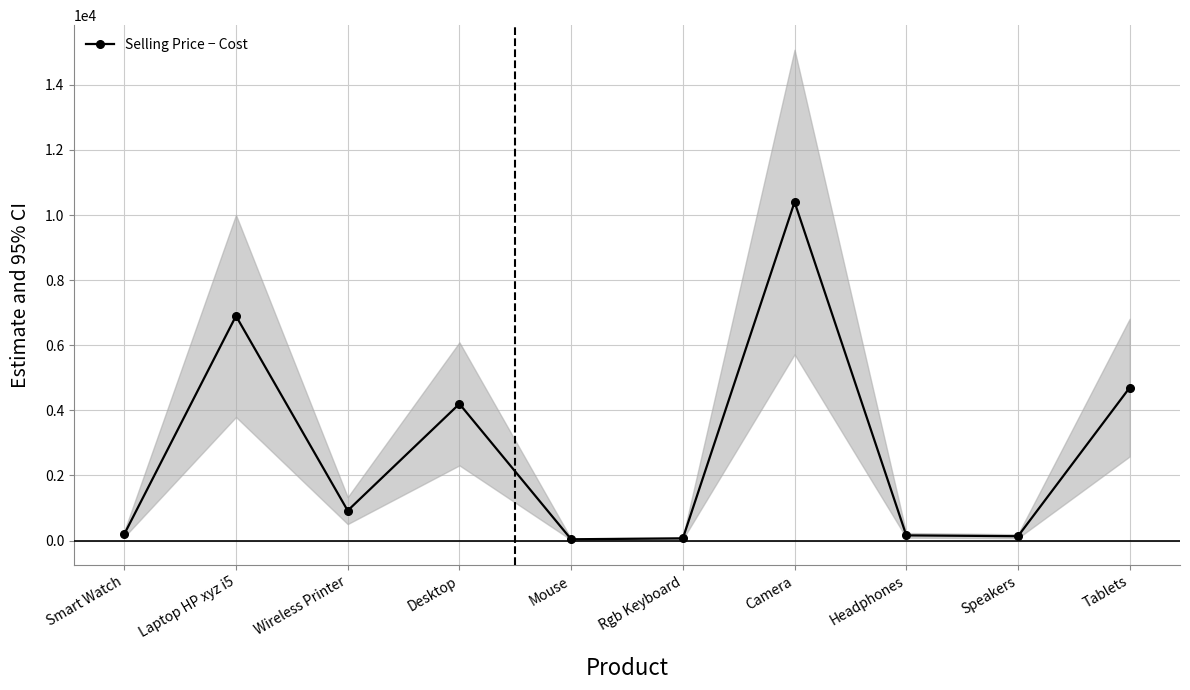

What is the difference between the values at Smart Watch and Rgb Keyboard?

128.0